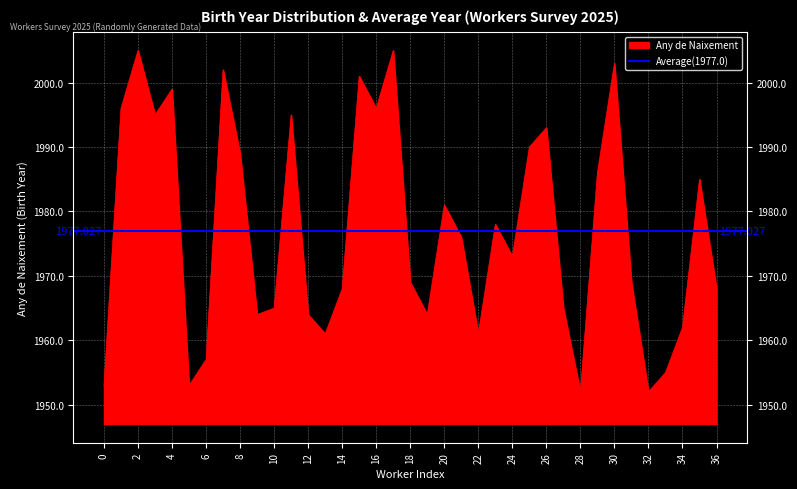

Where is the first local minimum?

3